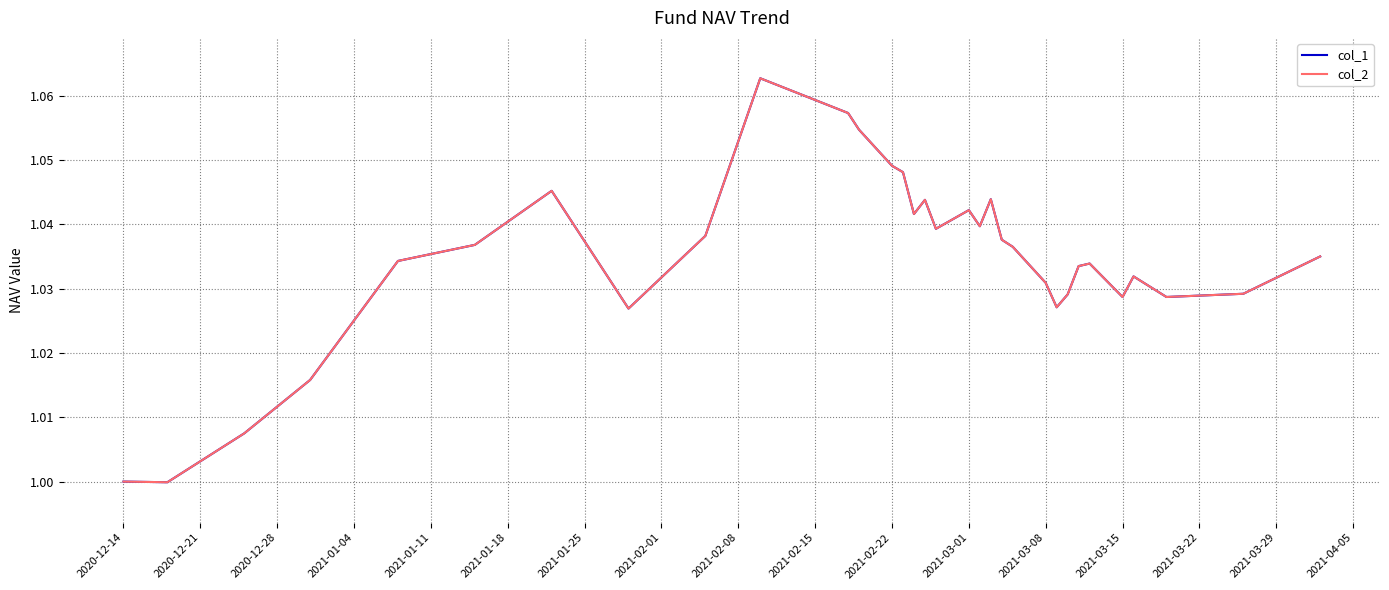

What is the highest value of the col_2 series?

1.1